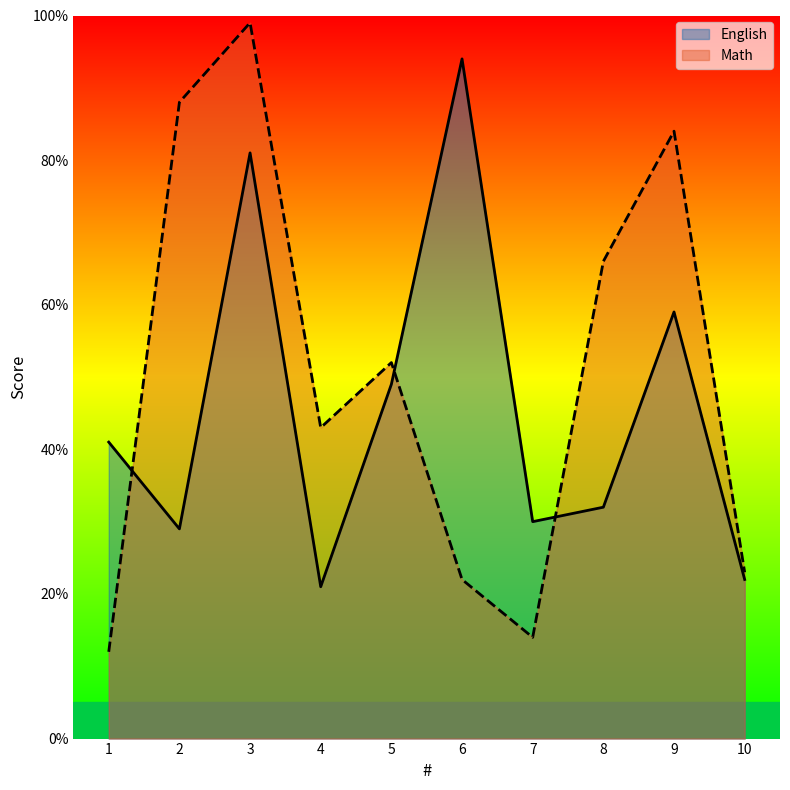

The English series shows 23 at 6. True or false?

False